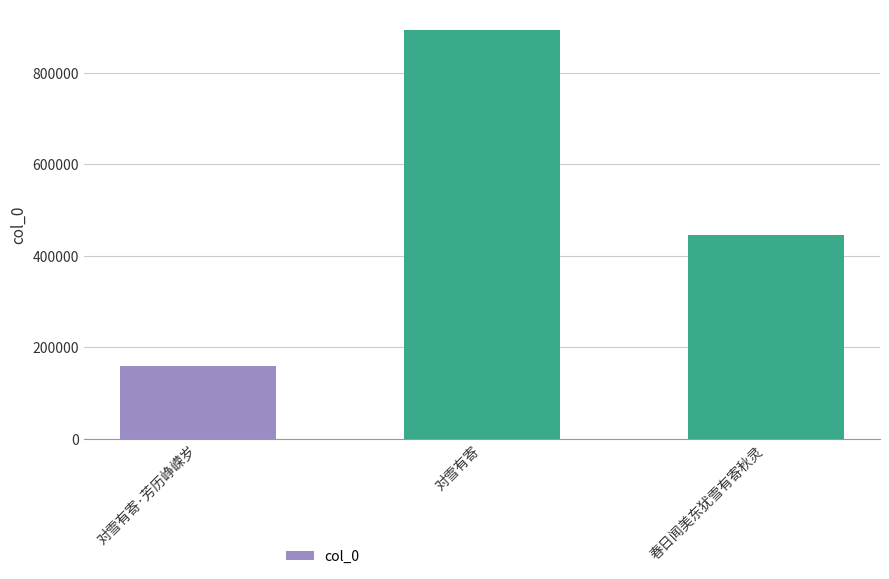

Which label corresponds to the smallest value in the chart?

对雪有寄·芳历峥嵘岁